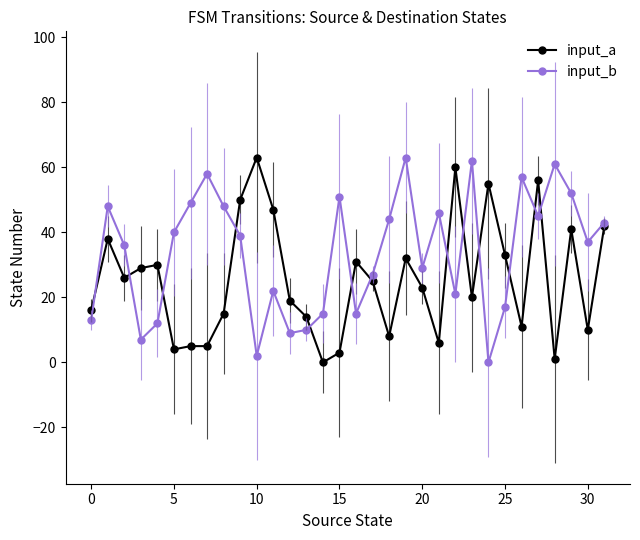

How many interior local valleys does the input_a series have?

9